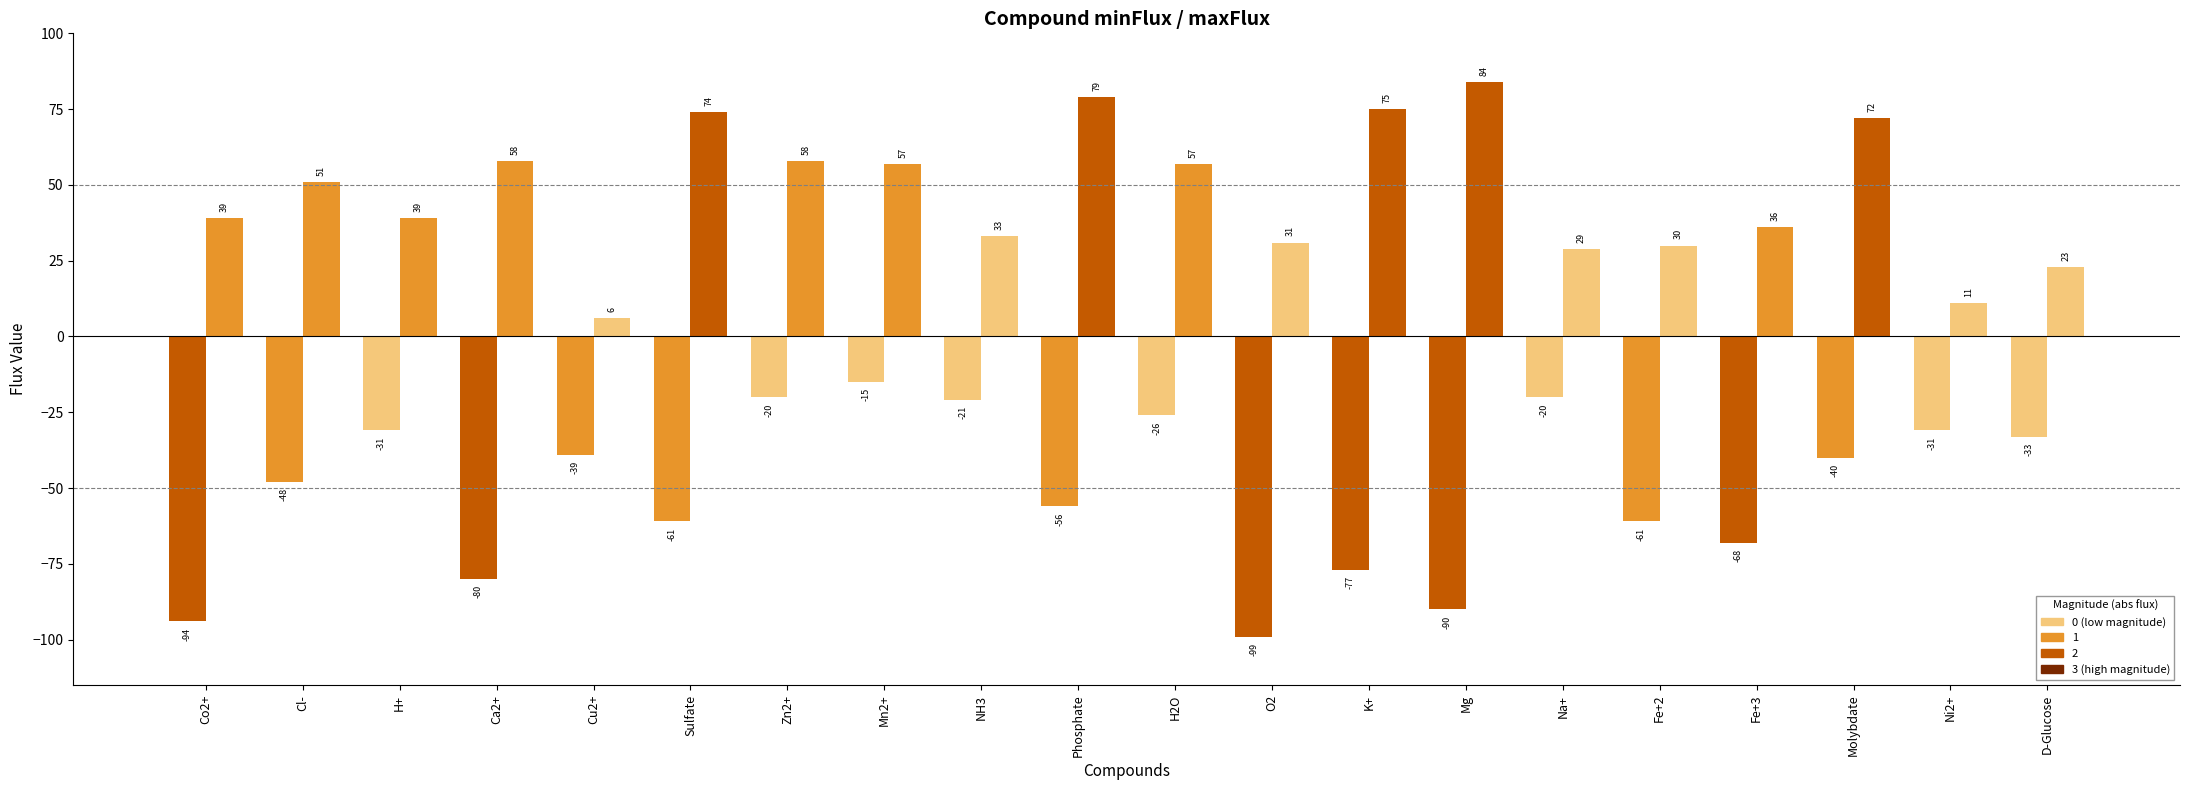

What is the sum of the minFlux values at Fe+3 and Ca2+?

-148